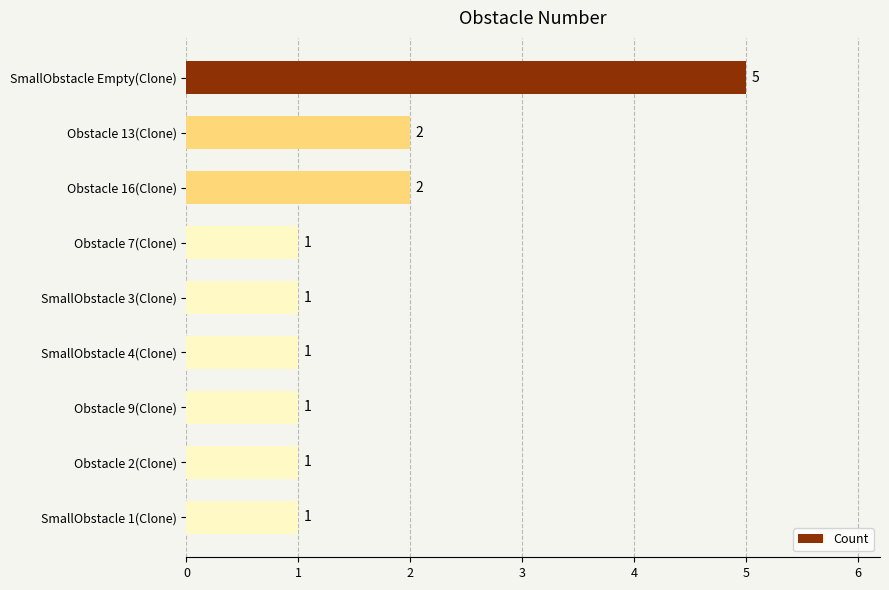

Reading top to bottom, transcribe all the data shown in this chart.

5	2	2	1	1	1	1	1	1